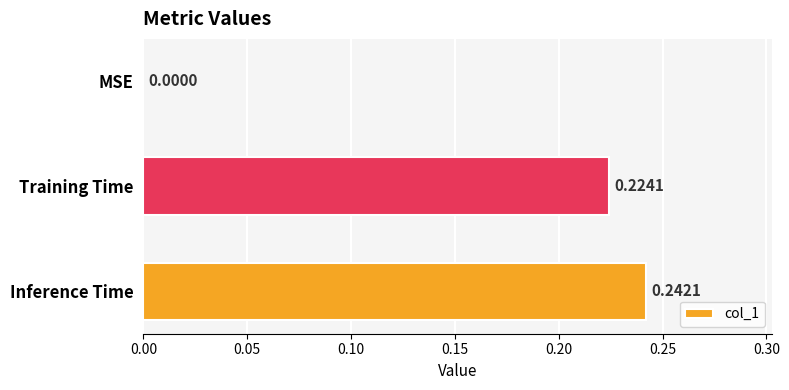

What is the change in value from MSE to Inference Time?

+0.2